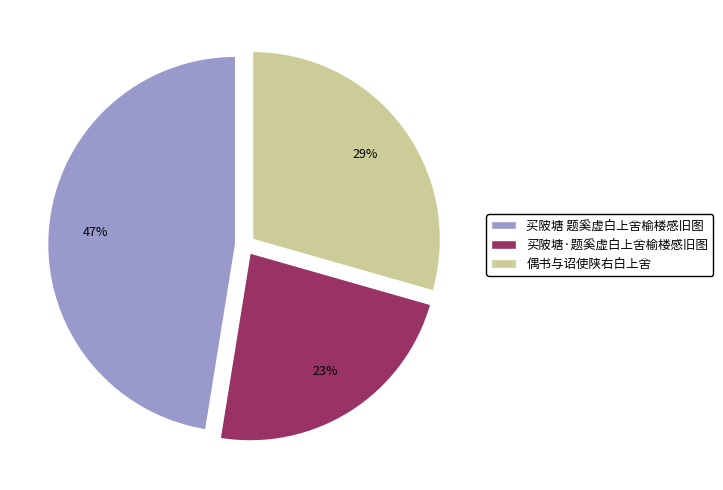

To the nearest percent, what portion does 偶书与诏使陕右白上舍 represent?

29%